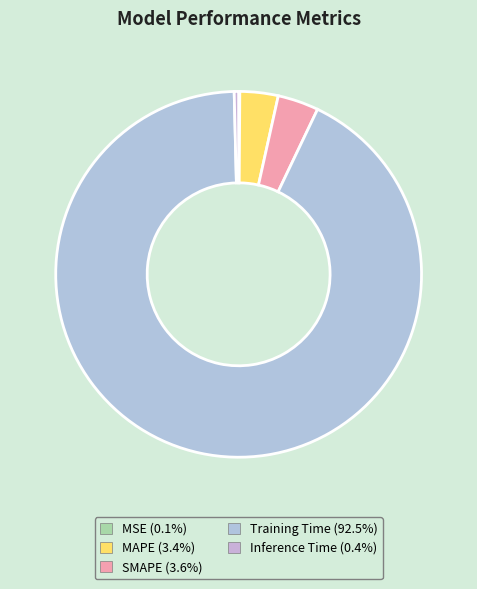

What portion of the pie excludes MAPE?

96.6%